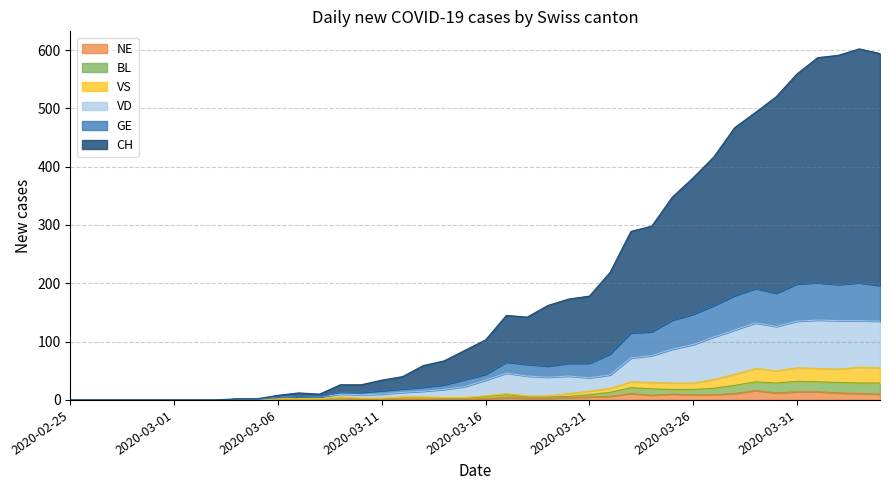

Which series has the largest total across all categories?

CH